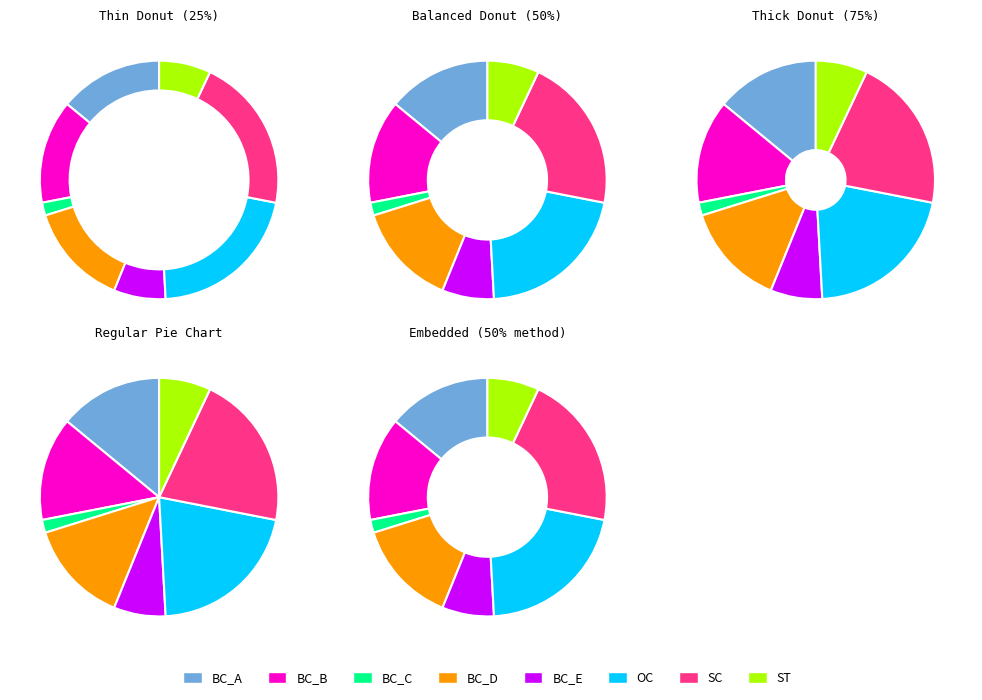

How much of the chart is everything except BC_D?

88.9%